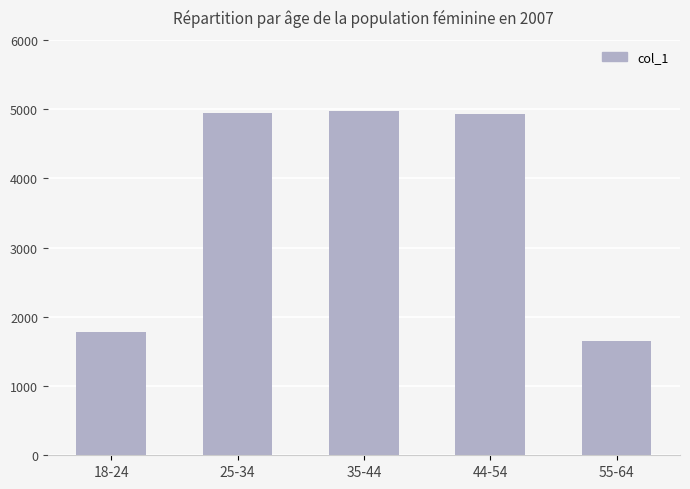

What is the label of the 5th bar from the right?

18-24